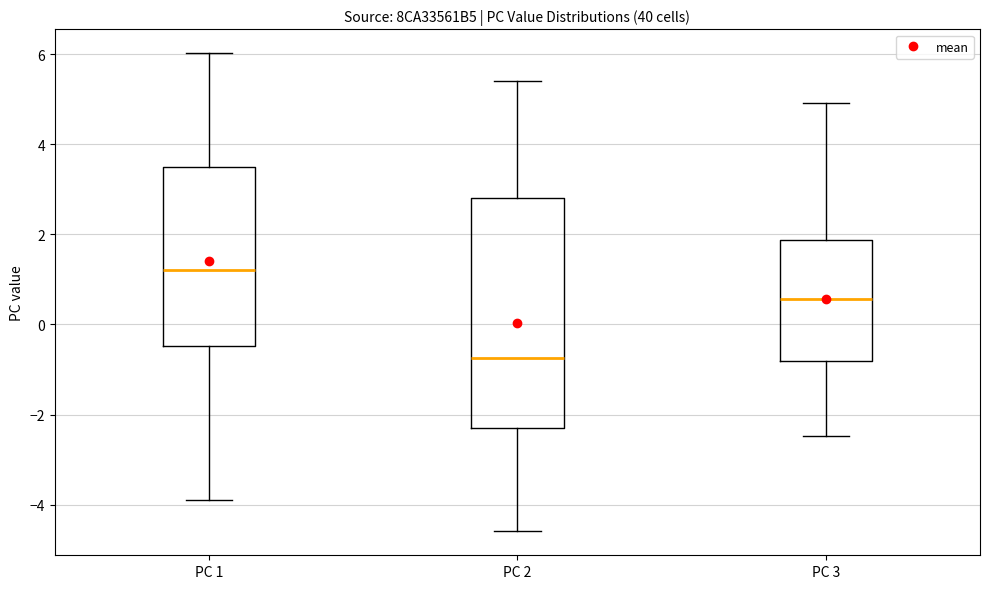

Reading left to right, transcribe this box plot: for each box, give where its median line is, the range the box spans, and where its two whiskers end, as read against the y-axis. The values are not printed on the chart, so give them approximately, as read against the axis.

PC 1: median 1.2, box -0.4 to 3.6, whiskers -4.0 to 6.0
PC 2: median -0.8, box -2.4 to 2.8, whiskers -4.6 to 5.4
PC 3: median 0.6, box -0.8 to 1.8, whiskers -2.4 to 5.0